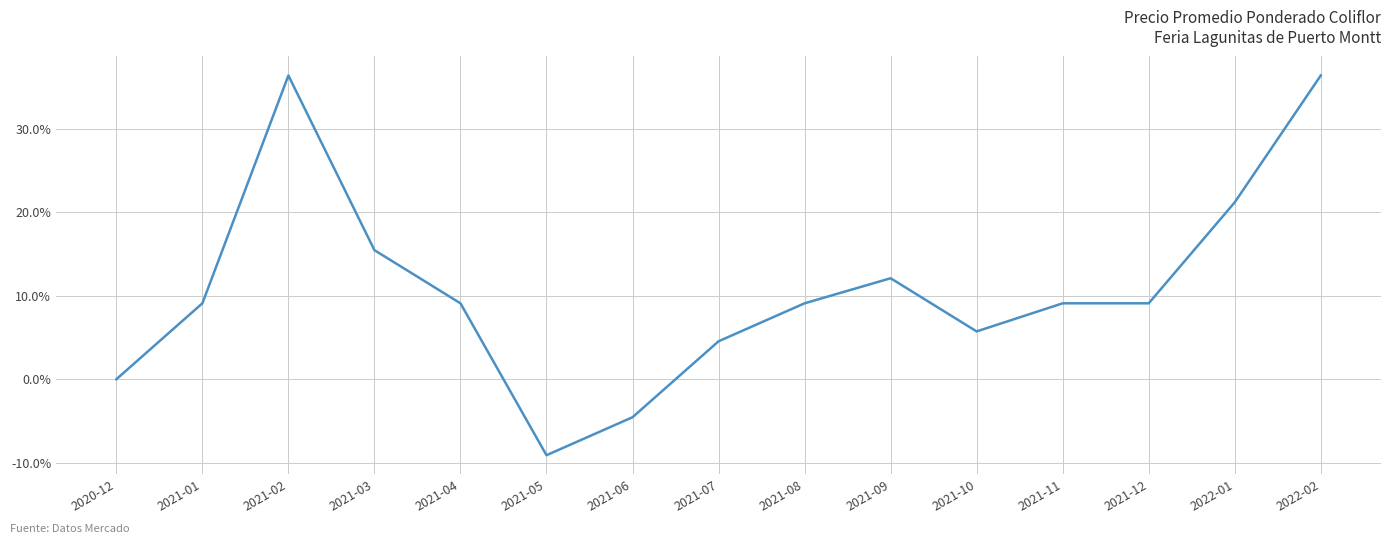

What is the change in value from 2021-05 to 2021-12?

+18.2